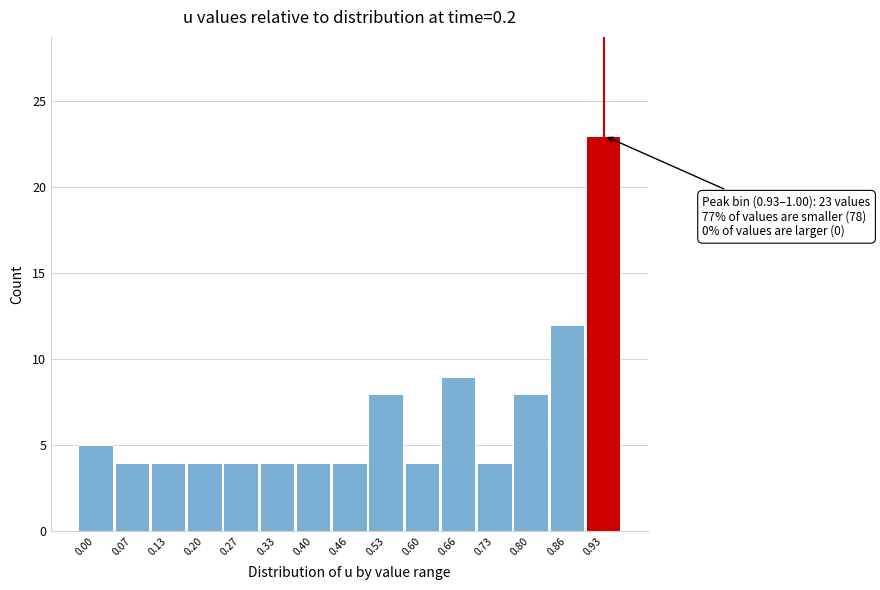

Reading left to right, list all the values displayed in this chart.

5	4	4	4	4	4	4	4	8	4	9	4	8	12	23